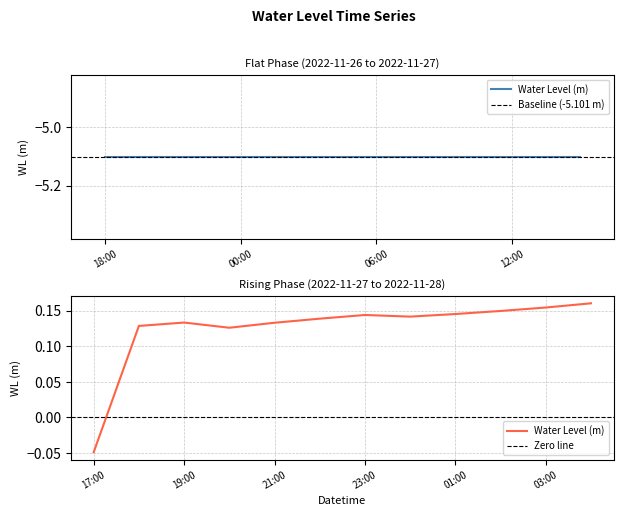

Reading left to right, what are all the values shown in this chart?

-5.1	-5.1	-5.1	-5.1	-5.1	-5.1	-5.1	-5.1	-0.0	0.1	0.1	0.1	0.1	0.1	0.1	0.1	0.1	0.1	0.2	0.2